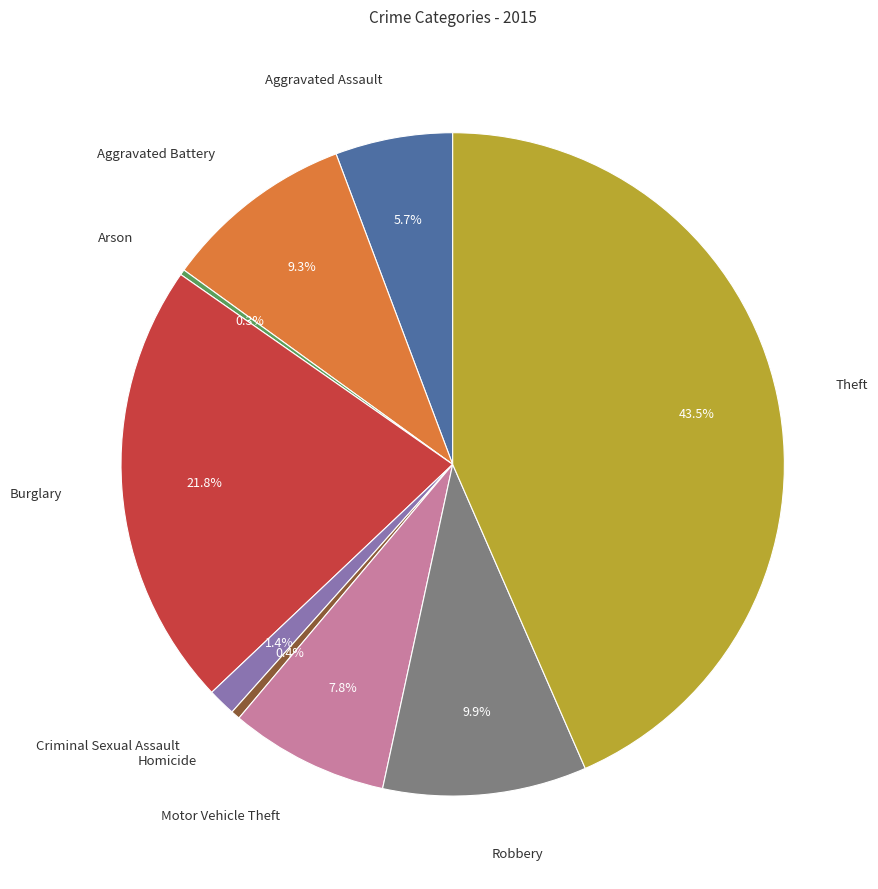

Is there any slice that represents more than half of the pie?

No